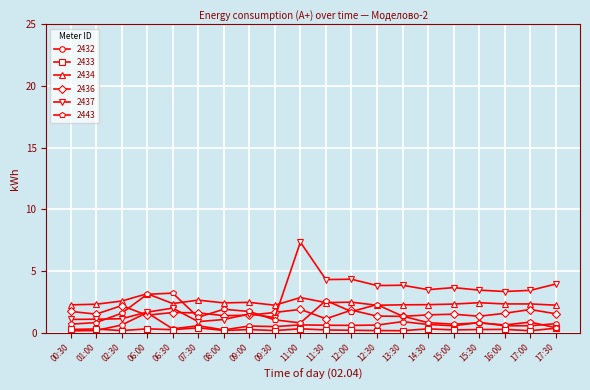

True or false: 2434 has more than 1 points higher than both neighbors.

True